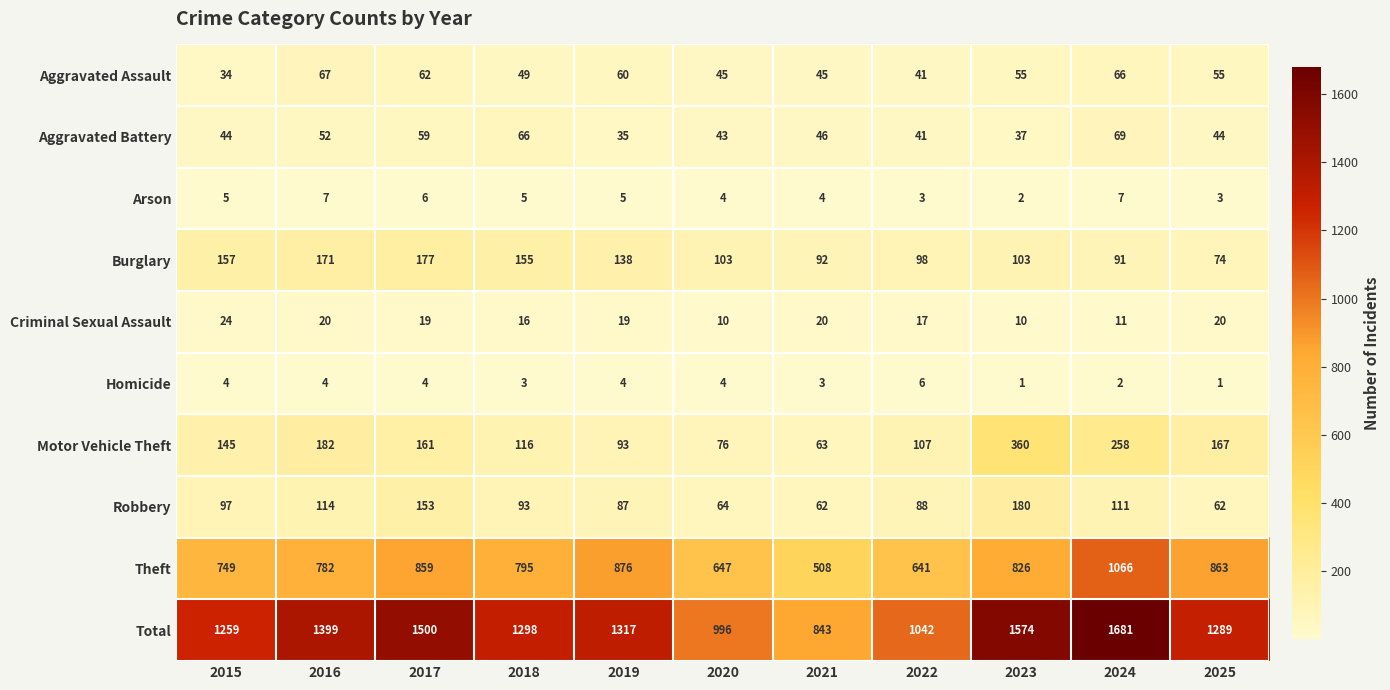

What is the smallest value displayed?

1